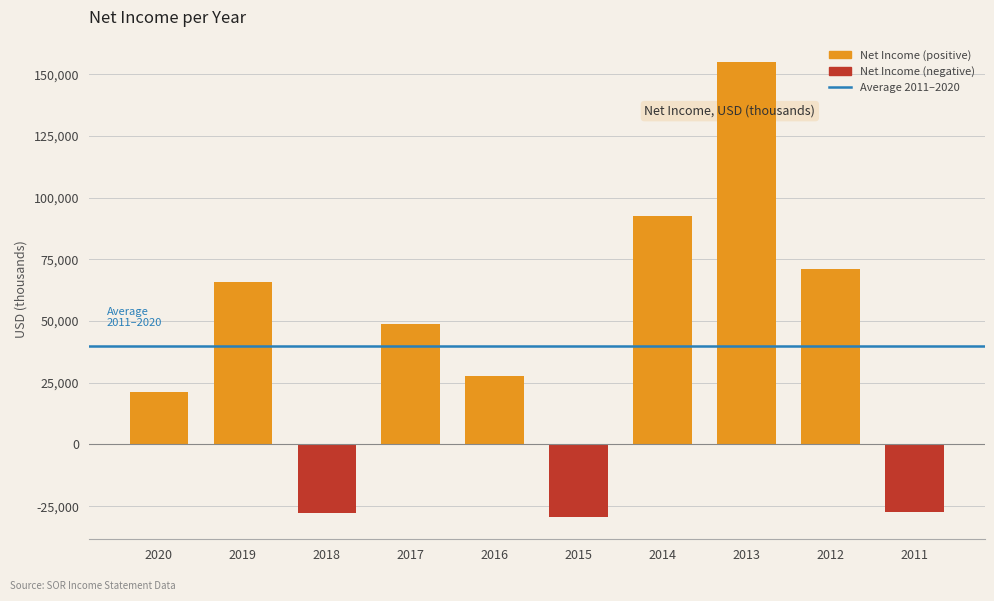

Between 2012 and 2017, which is larger?

2012